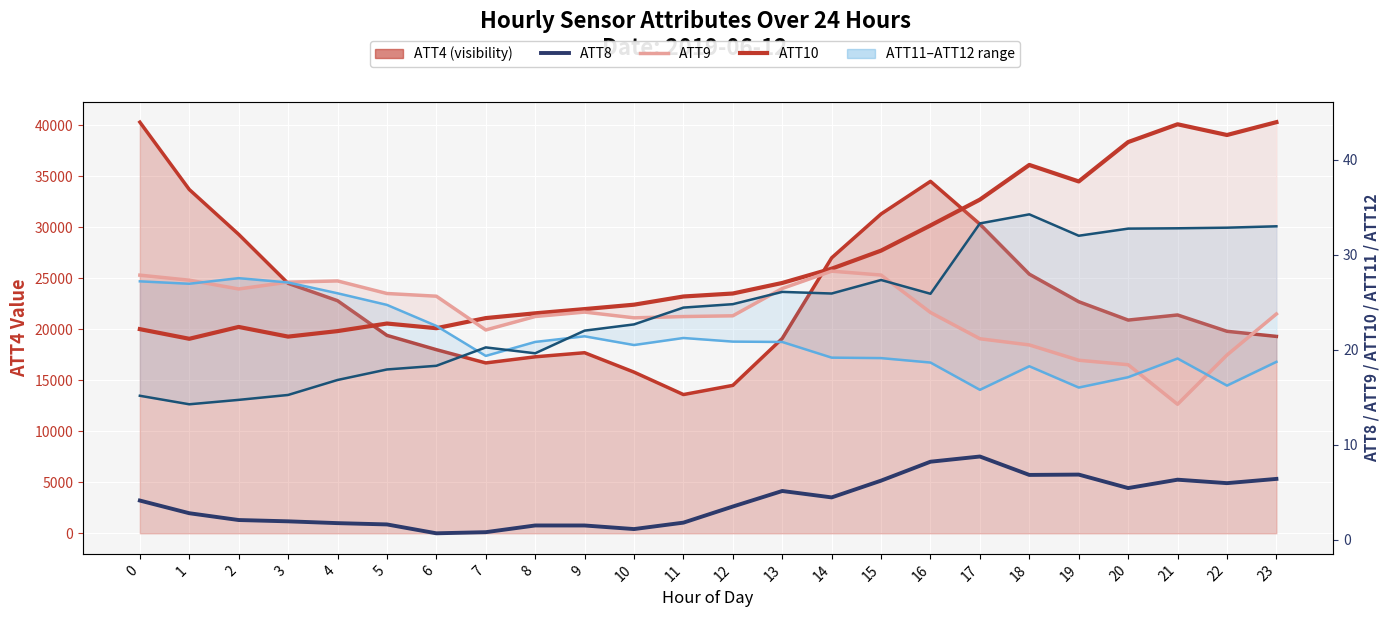

How many categories are shown in the chart?

24